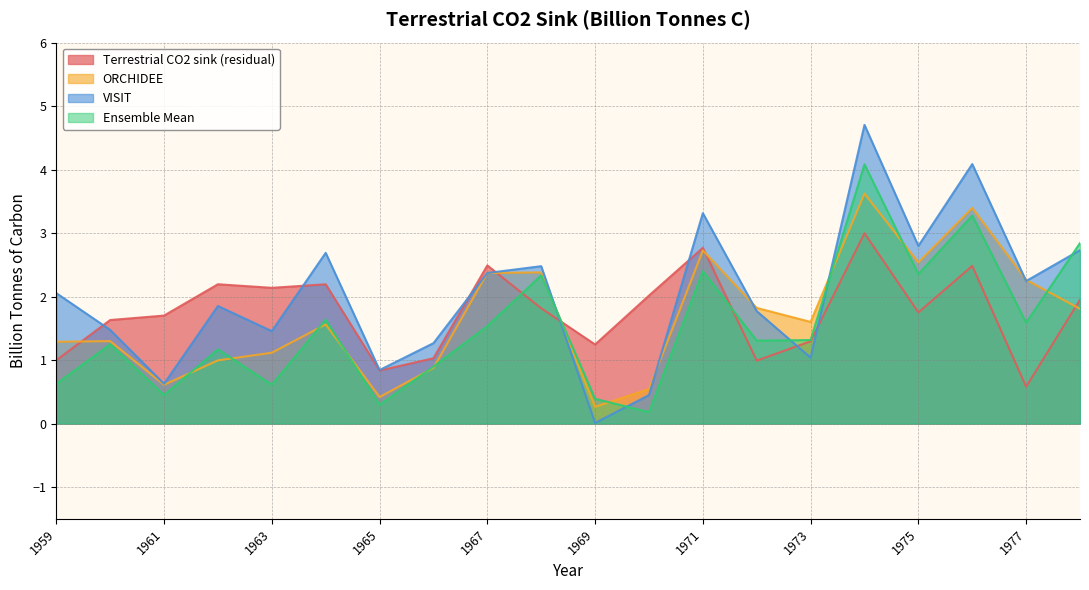

Where does the Ensemble Mean series first go above 1?

1960